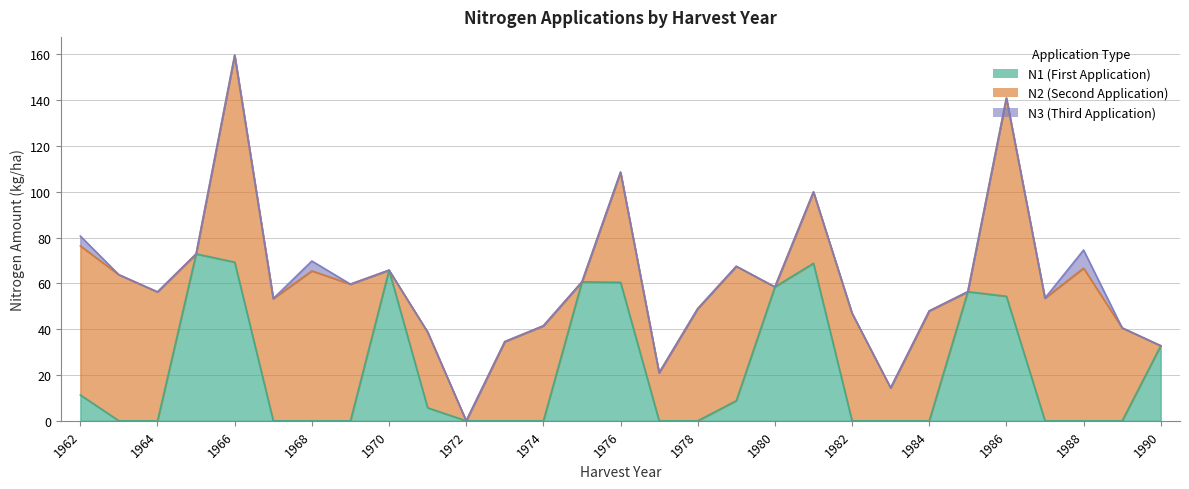

Which series has the largest total across all categories?

N2